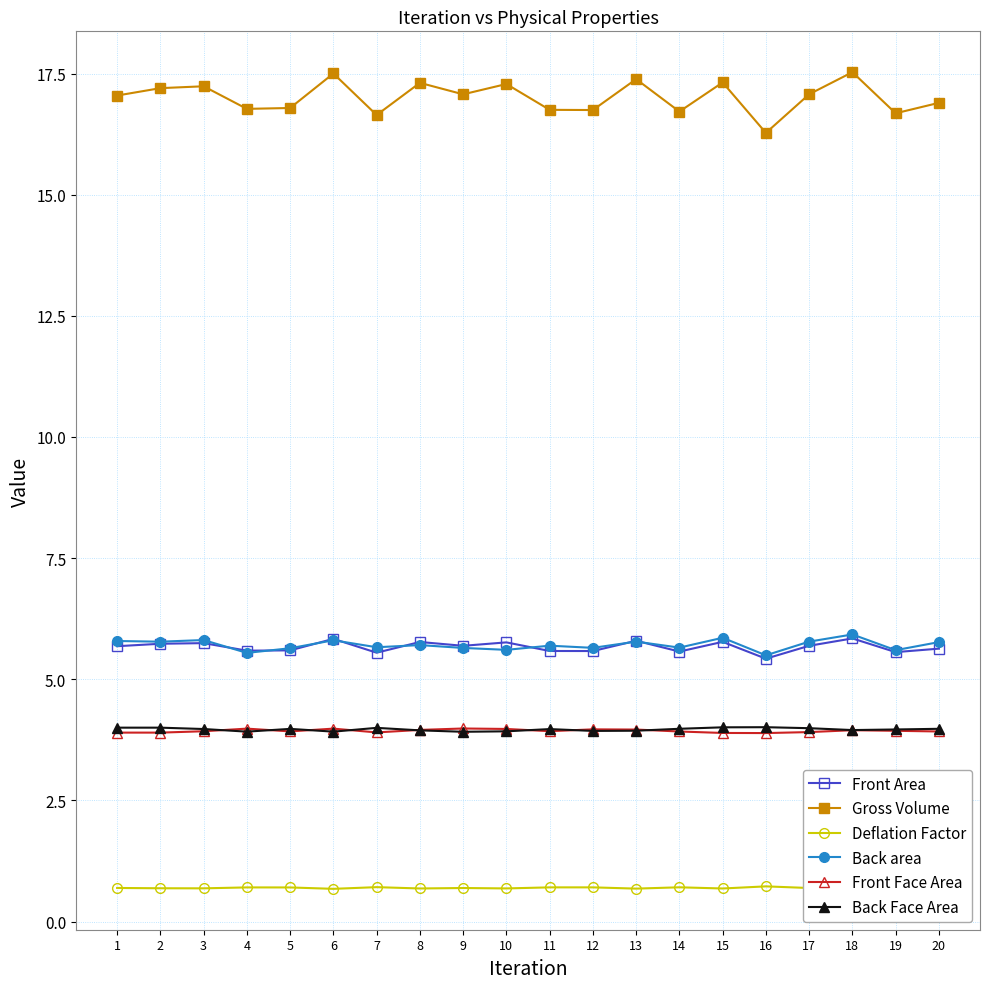

What is the minimum value shown in the chart?

0.7